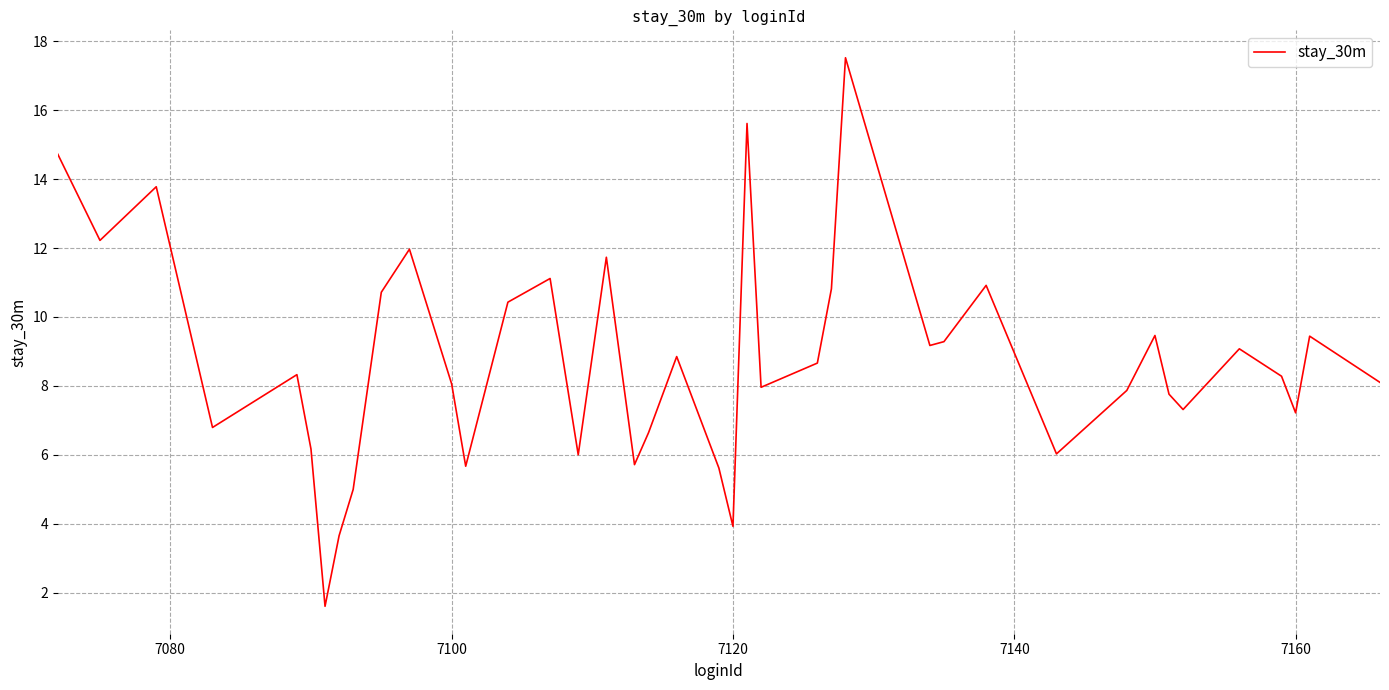

What is the greatest value displayed?

17.5